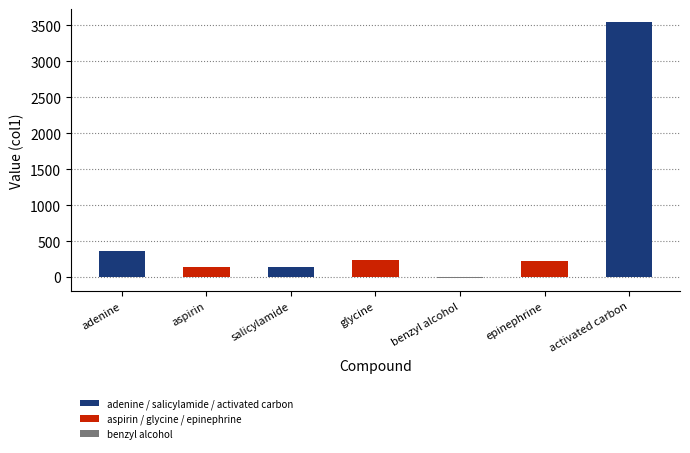

True or false: the data shows 135 at aspirin.

True